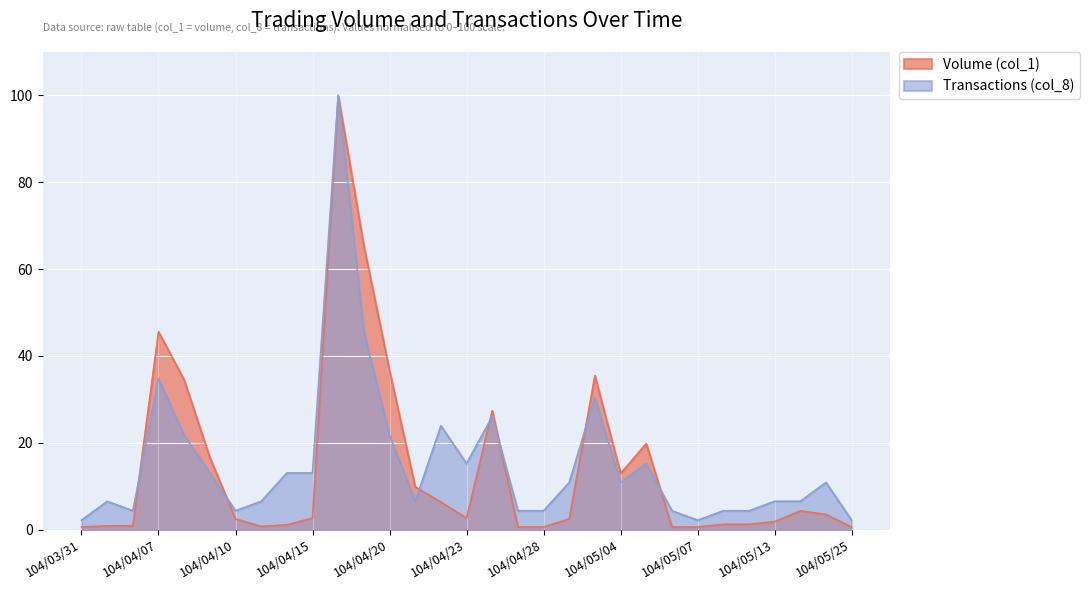

True or false: Transactions (col_8) and Volume (col_1) cross at least once.

True